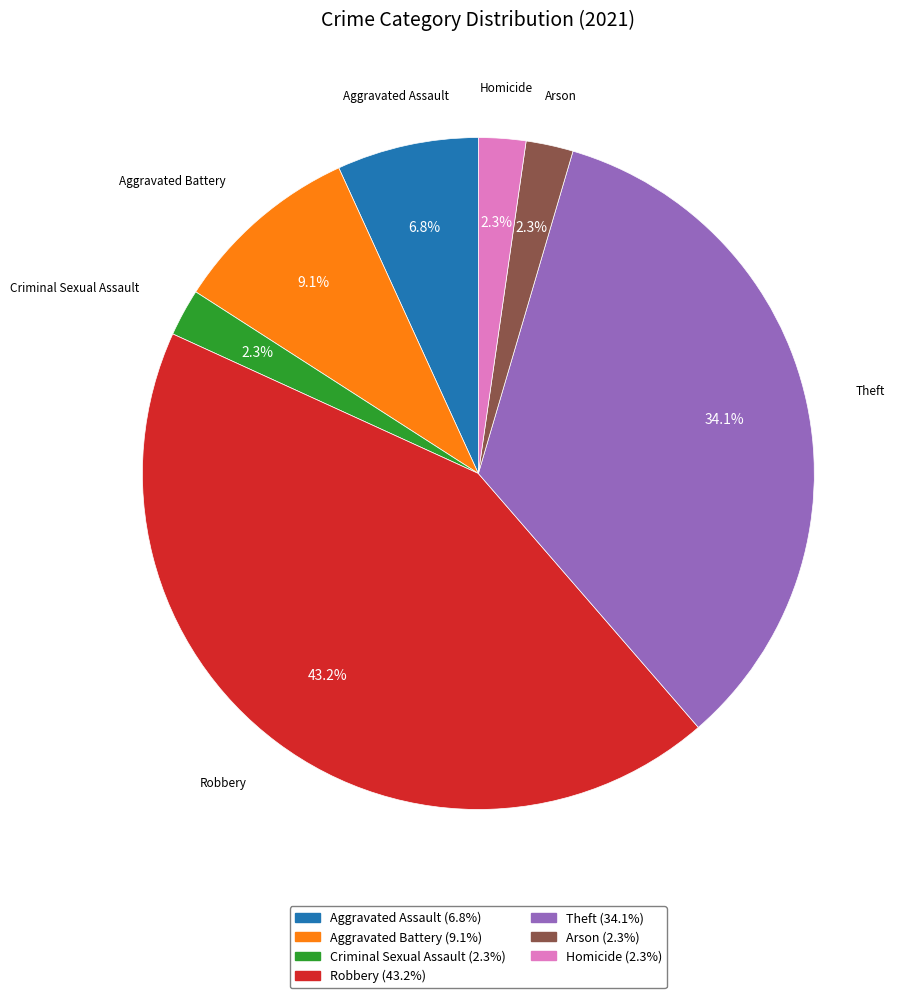

True or false: Theft accounts for 34% of the total.

True